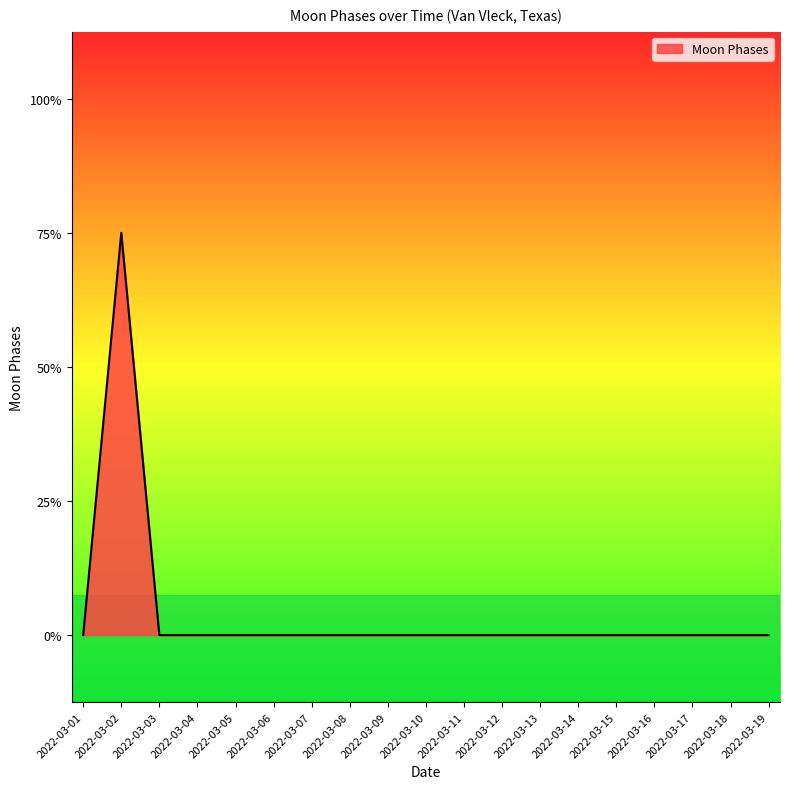

Does the chart display data point markers on the line(s)?

No